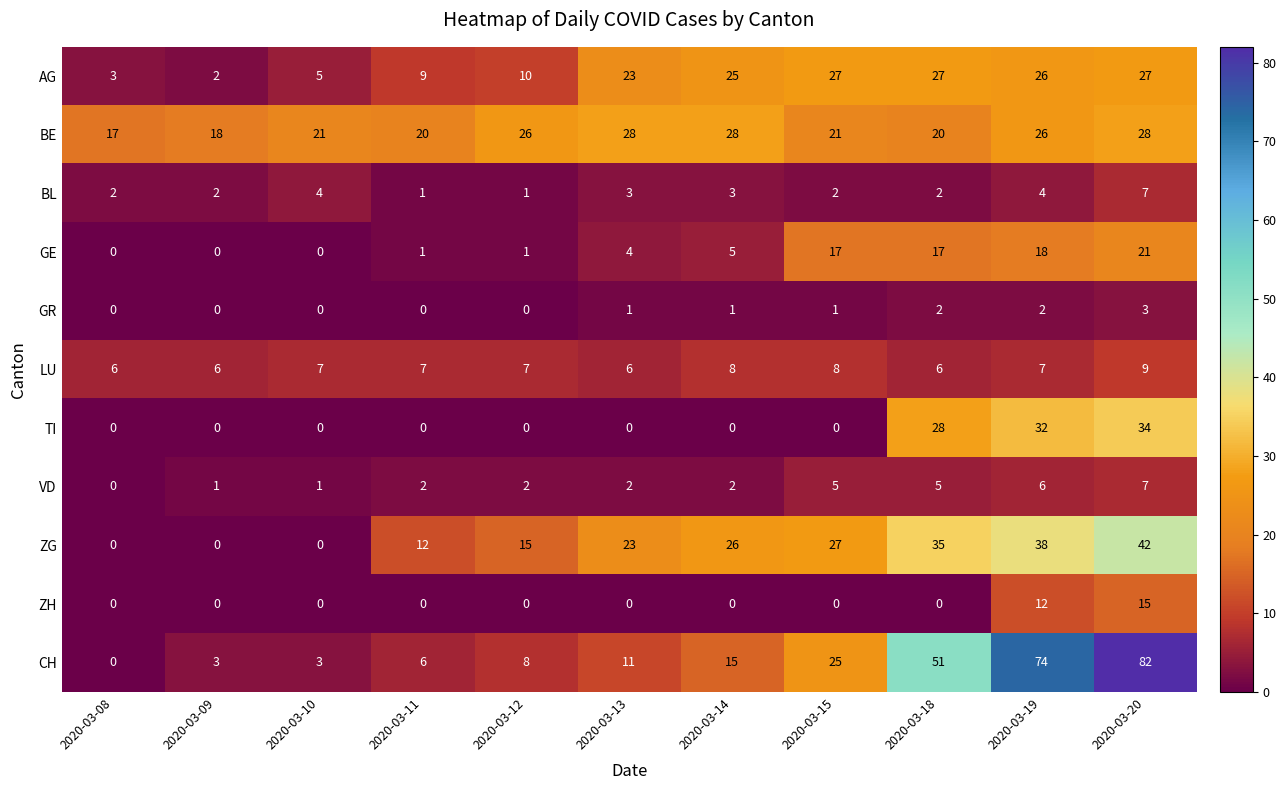

True or false: VD has a value of 1 at 2020-03-10.

True